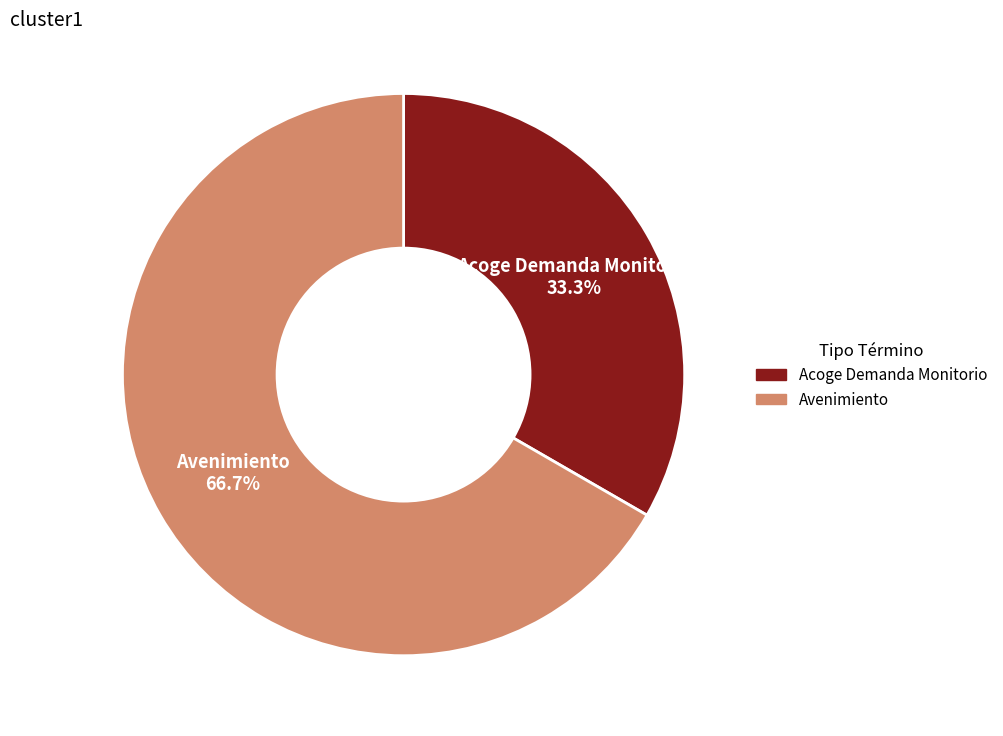

To the nearest percent, what is the difference between the Acoge Demanda Monitorio and Avenimiento slice percentages?

33%